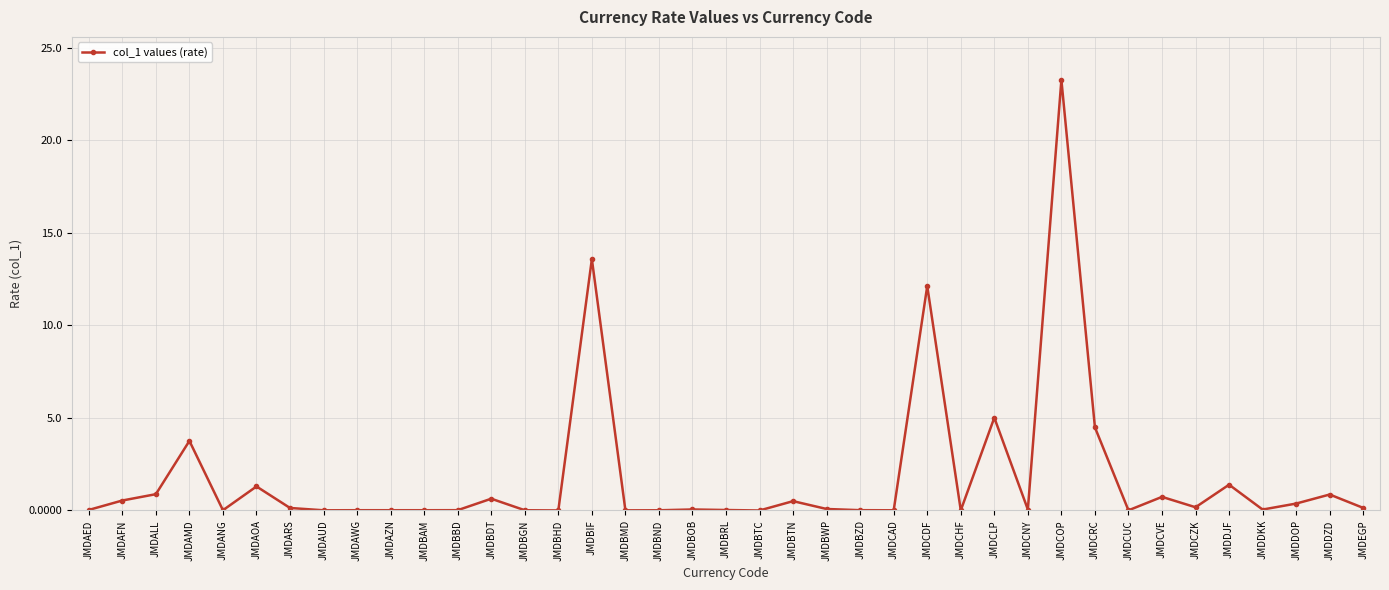

Where is the data nearest to the value 11?

JMDCDF